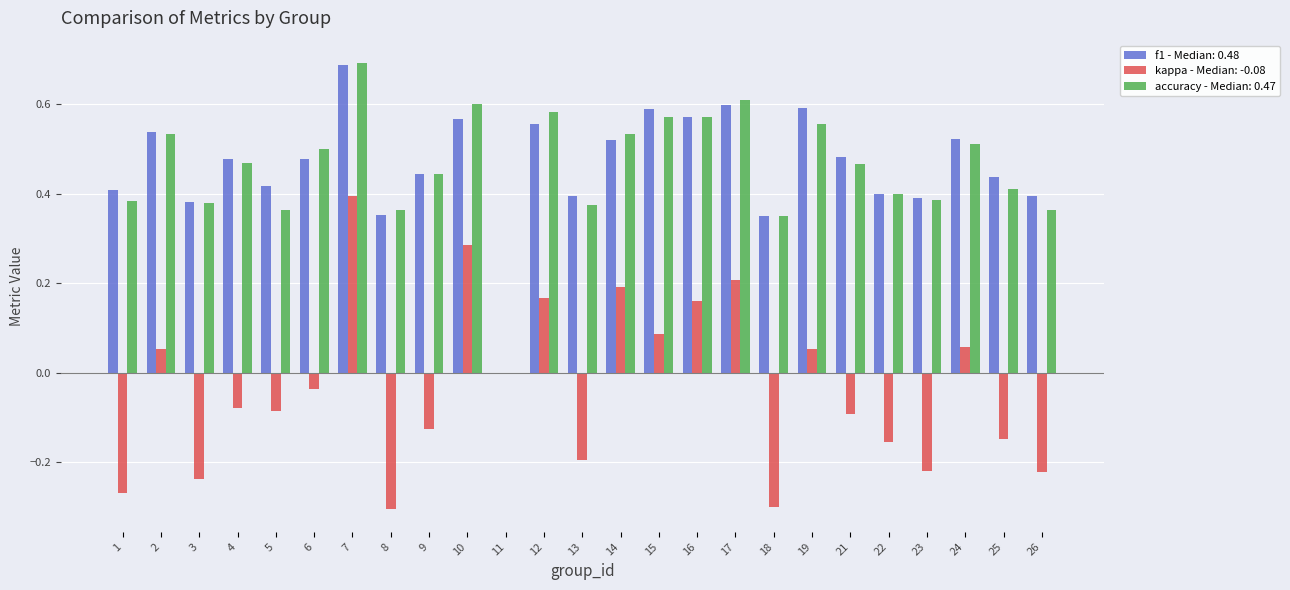

Which series changed the most between 8 and 25?

kappa - Median: -0.08